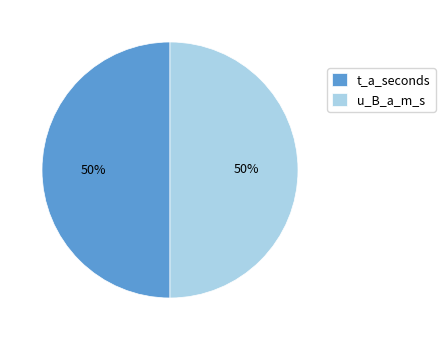

Combined, do u_B_a_m_s and t_a_seconds account for over 50%?

Yes